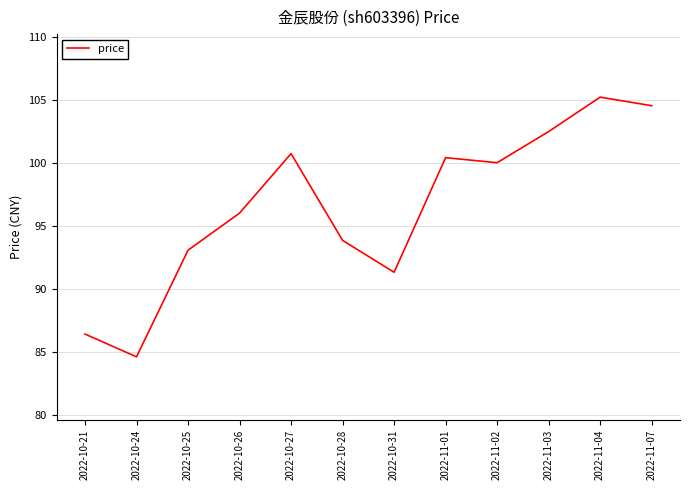

Where is the first local maximum?

2022-10-27